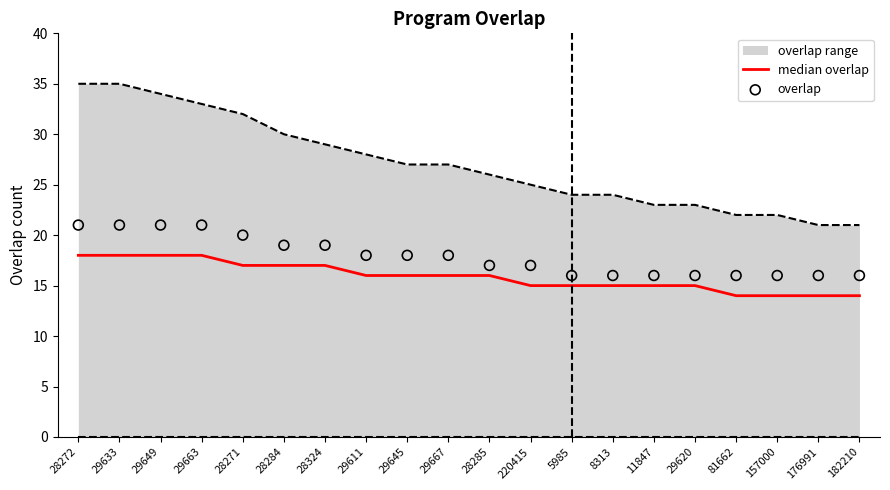

Which series has the largest total across all categories?

overlap